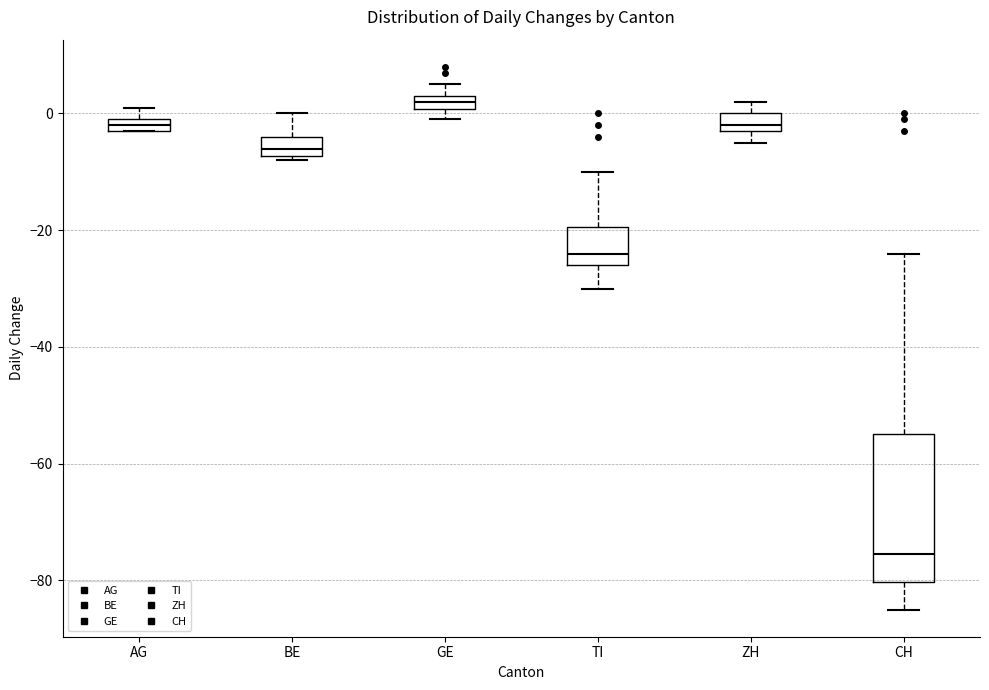

Comparing the boxes themselves (not the whiskers), which one is the tallest?

CH